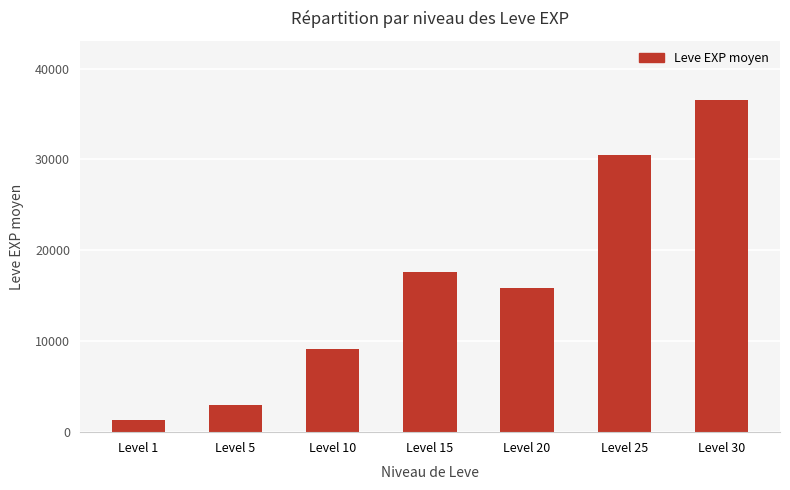

Reading left to right, extract all data points from this chart.

Level 1=1296	Level 5=3008	Level 10=9128	Level 15=17636	Level 20=15898	Level 25=30442	Level 30=36490